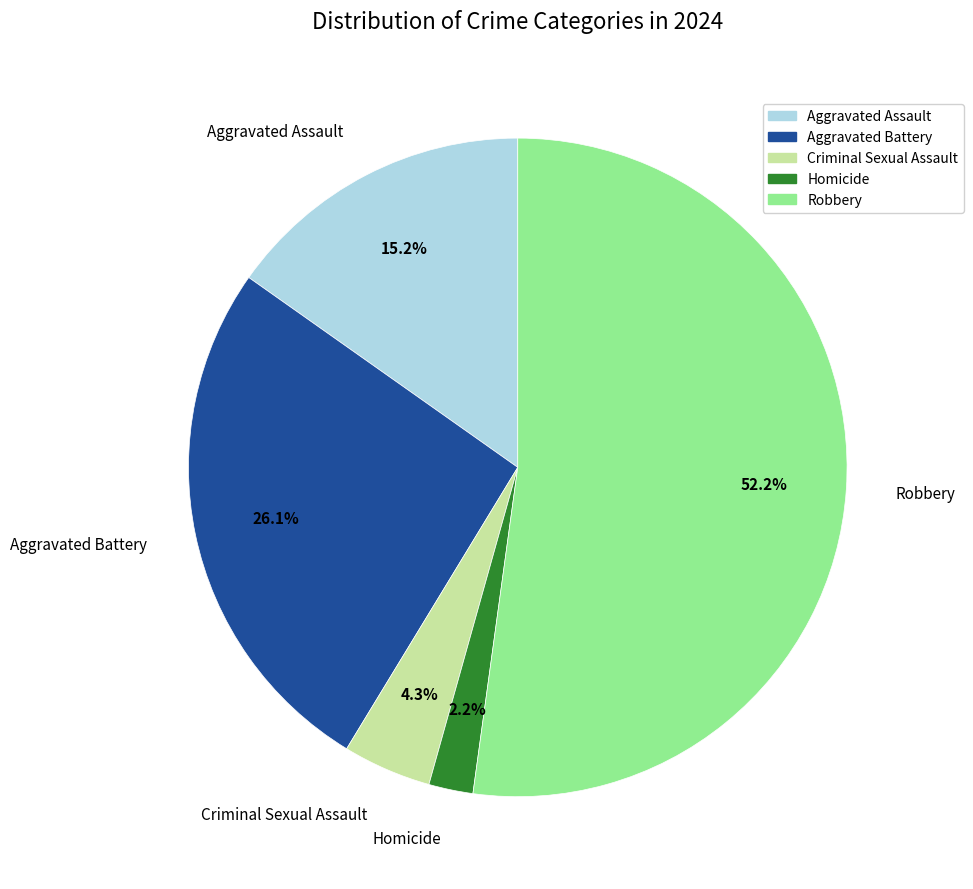

Is it true that Robbery is 52% of the pie?

True